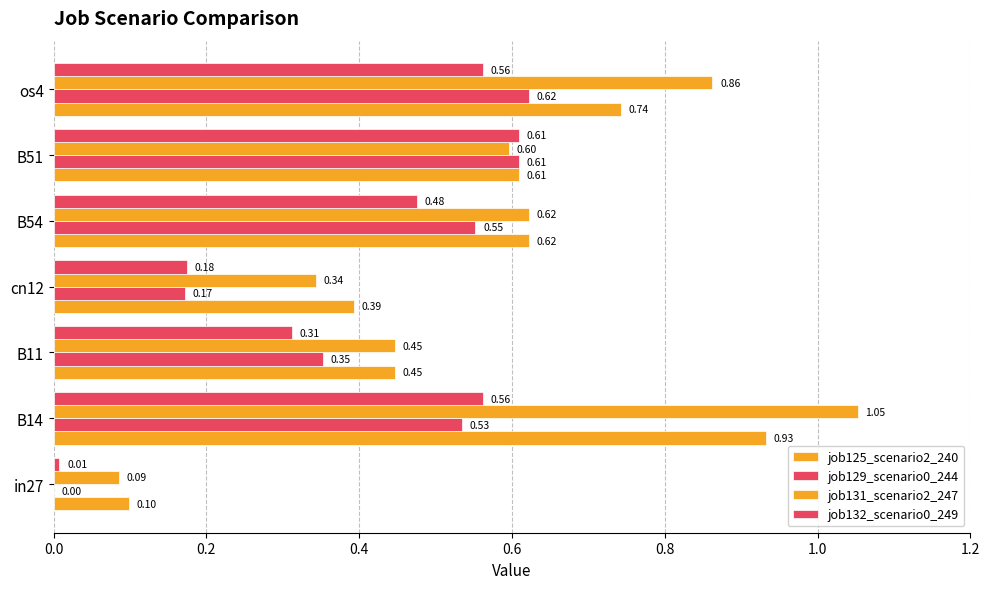

How many values in the job129_scenario0_244 series exceed 0?

6